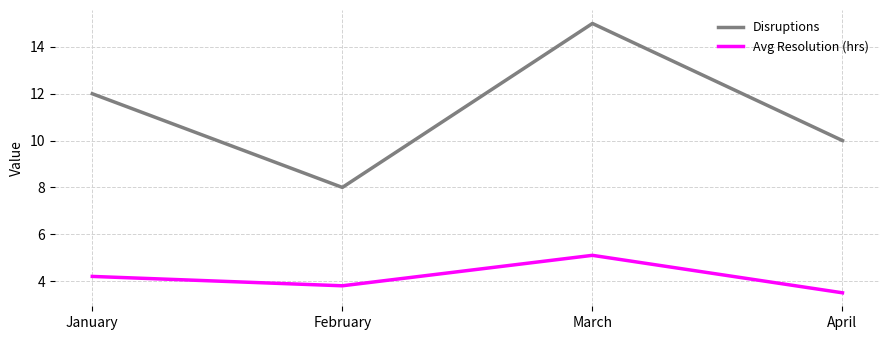

Rank the categories by Avg Resolution (hrs) value from highest to lowest.

March, January, February, April